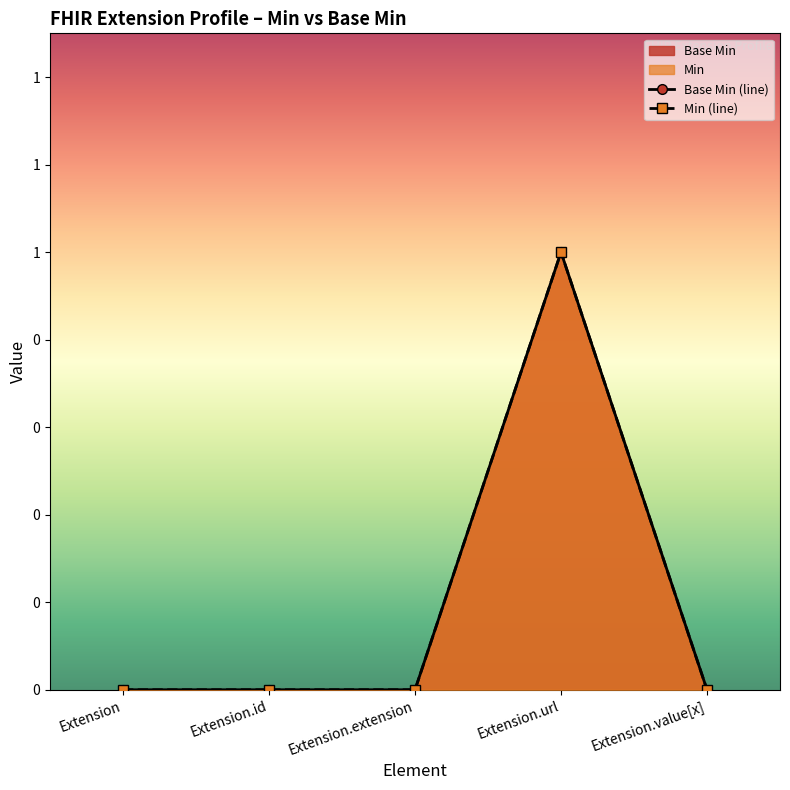

What position from the right is Extension.value[x]?

1